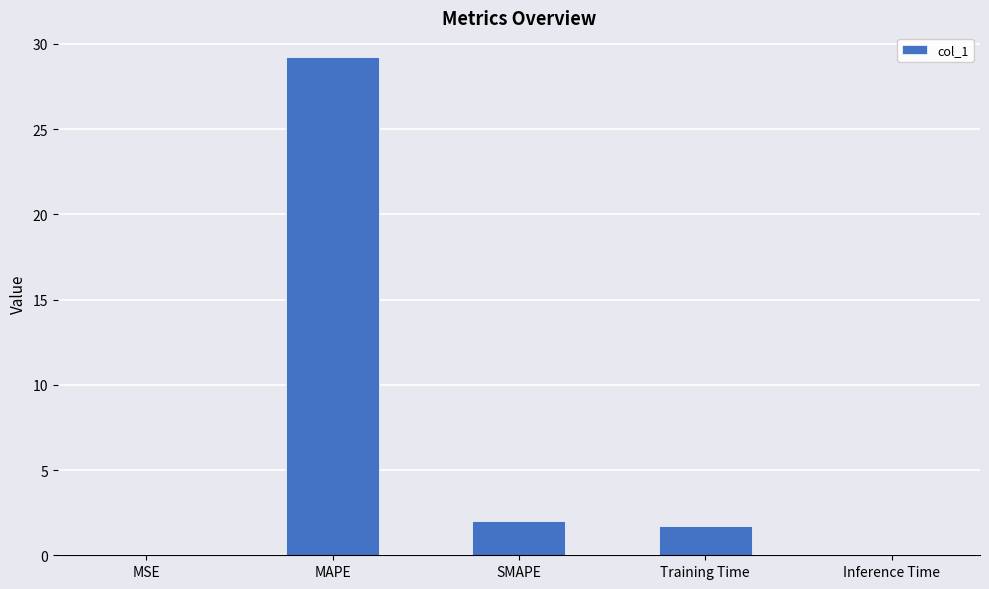

Is it true that the value at Inference Time is 0.0?

True